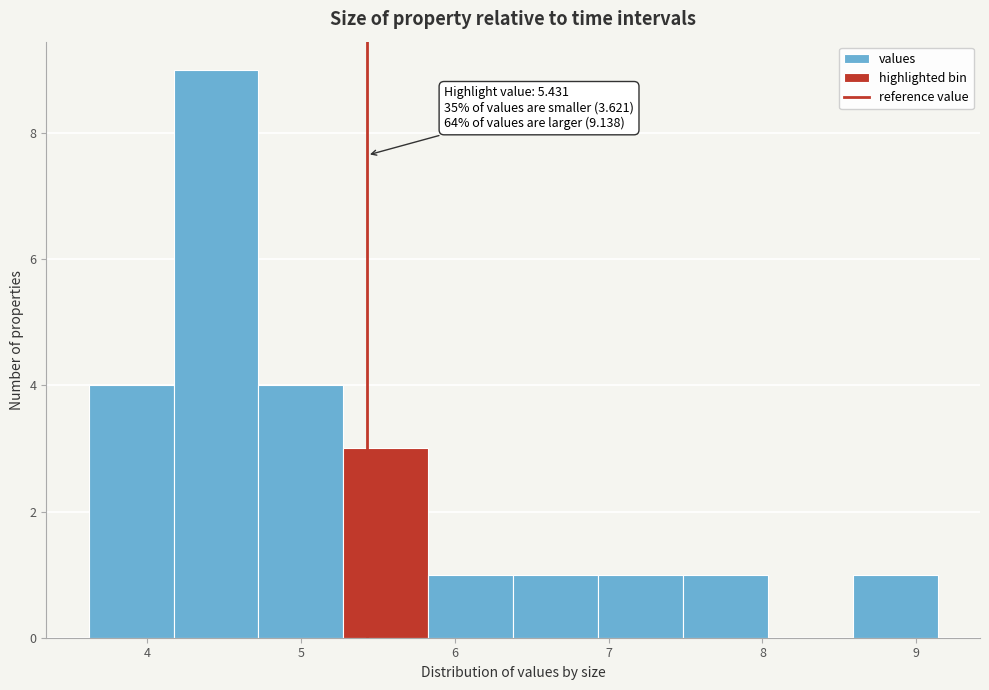

Which range on the x-axis has the tallest bar?

4.2 to 4.7